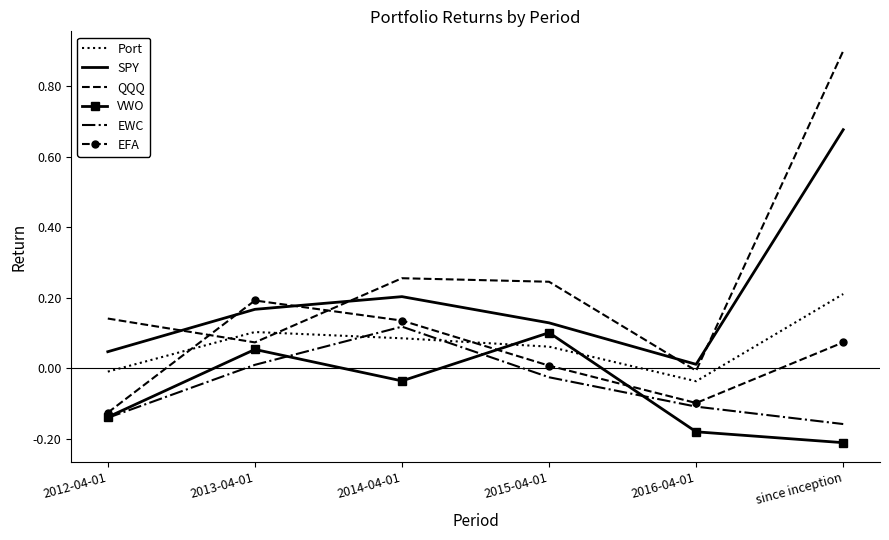

How many interior local valleys does the Port series have?

1